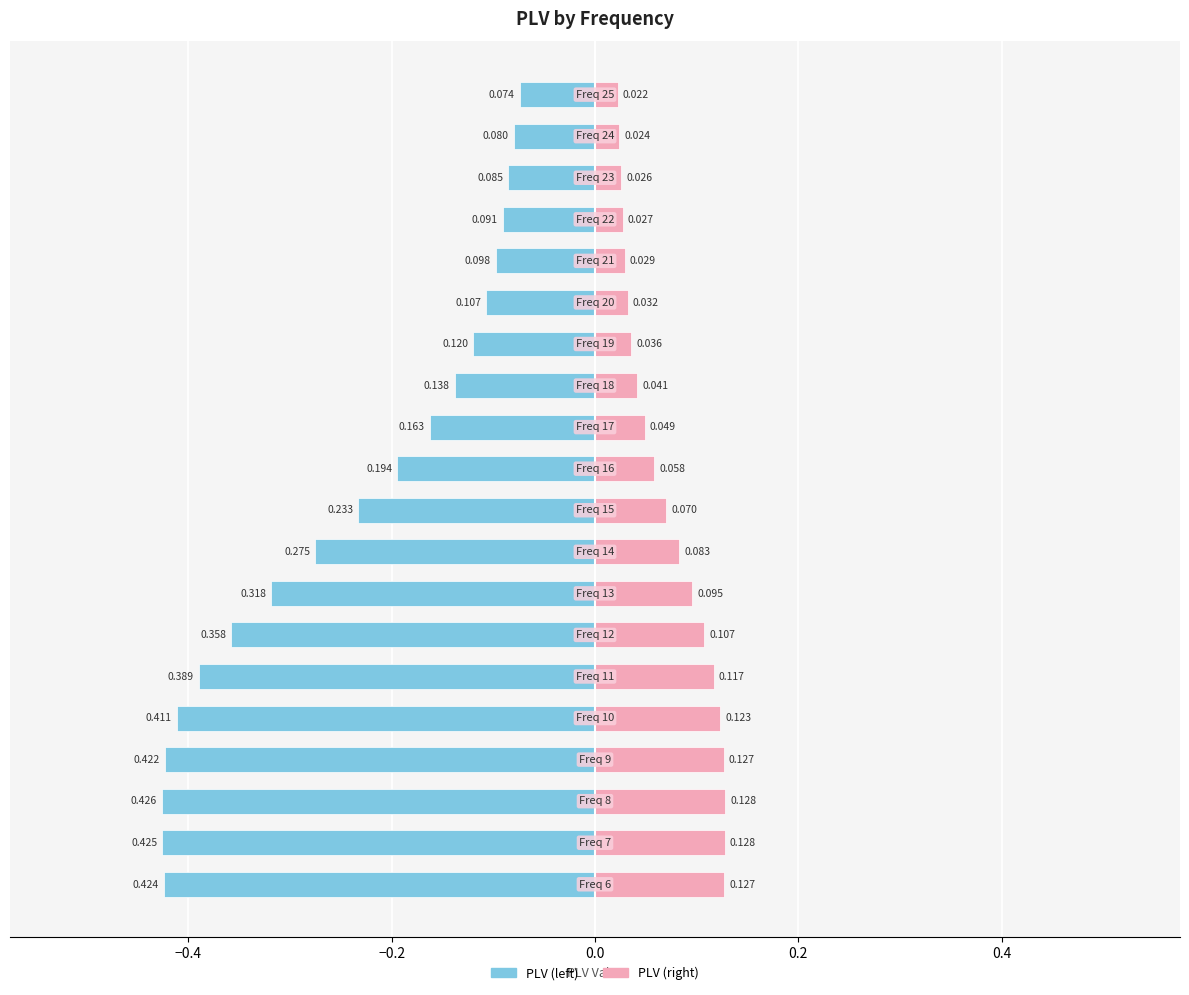

Reading left to right, transcribe all the data shown in this chart.

PLV (left): -0.4	-0.4	-0.4	-0.4	-0.4	-0.4	-0.4	-0.3	-0.3	-0.2	-0.2	-0.2	-0.1	-0.1	-0.1	-0.1	-0.1	-0.1	-0.1	-0.1
PLV (right): 0.1	0.1	0.1	0.1	0.1	0.1	0.1	0.1	0.1	0.1	0.1	0.0	0.0	0.0	0.0	0.0	0.0	0.0	0.0	0.0